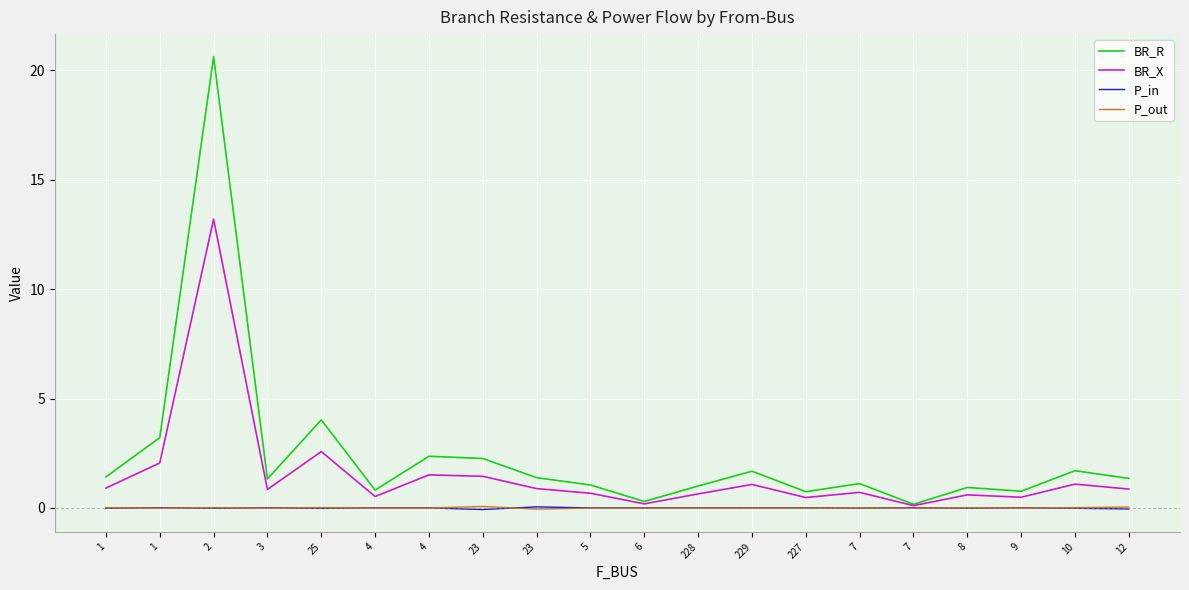

True or false: BR_X and BR_R cross at least once.

False